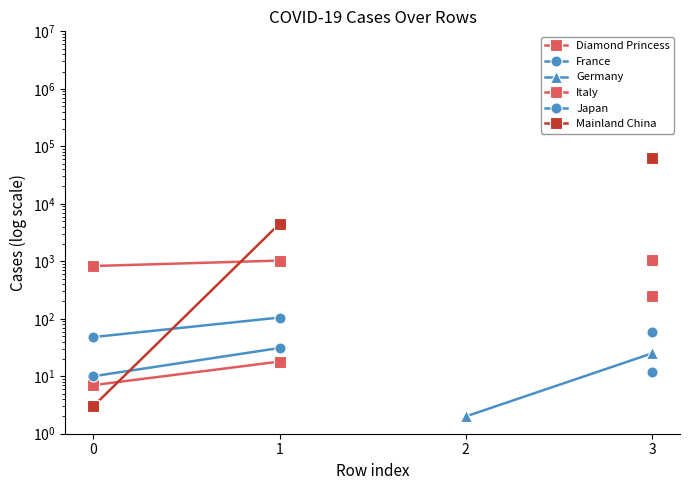

Rank the series by their maximum value, from highest to lowest.

Mainland China, Italy, Diamond Princess, France, Japan, Germany